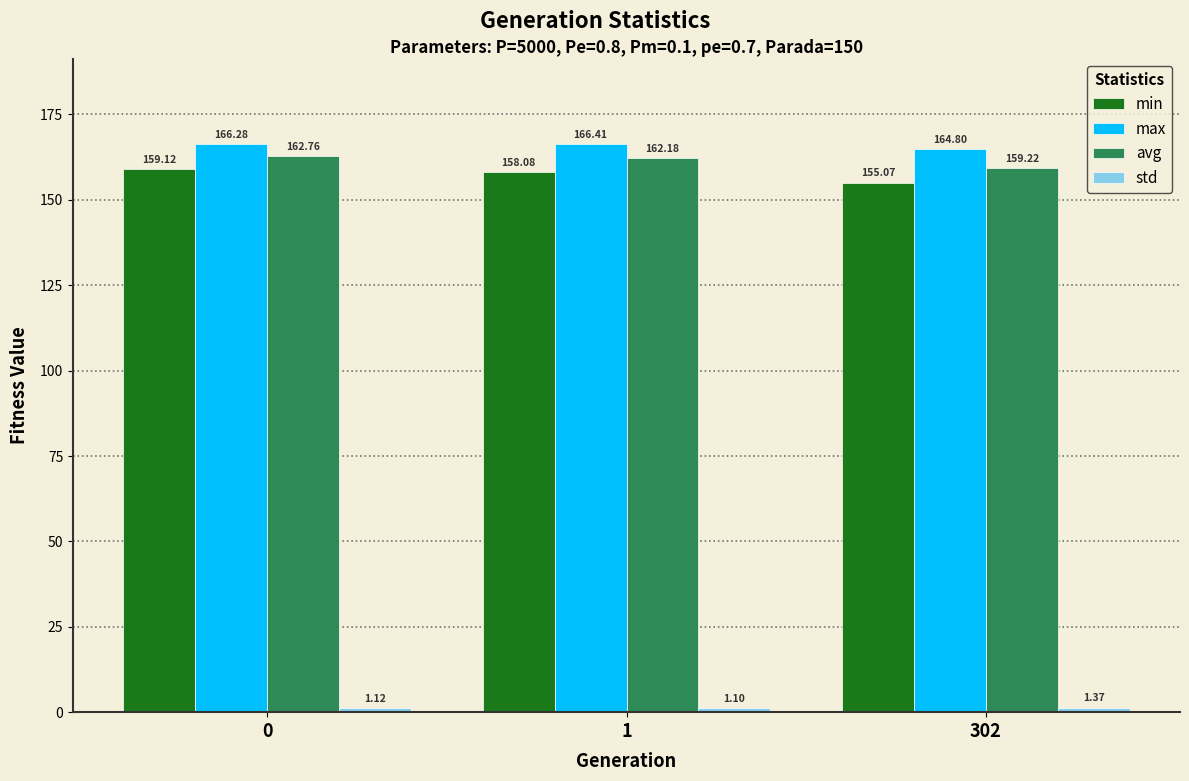

What is the difference between the highest and lowest values at 1?

165.3